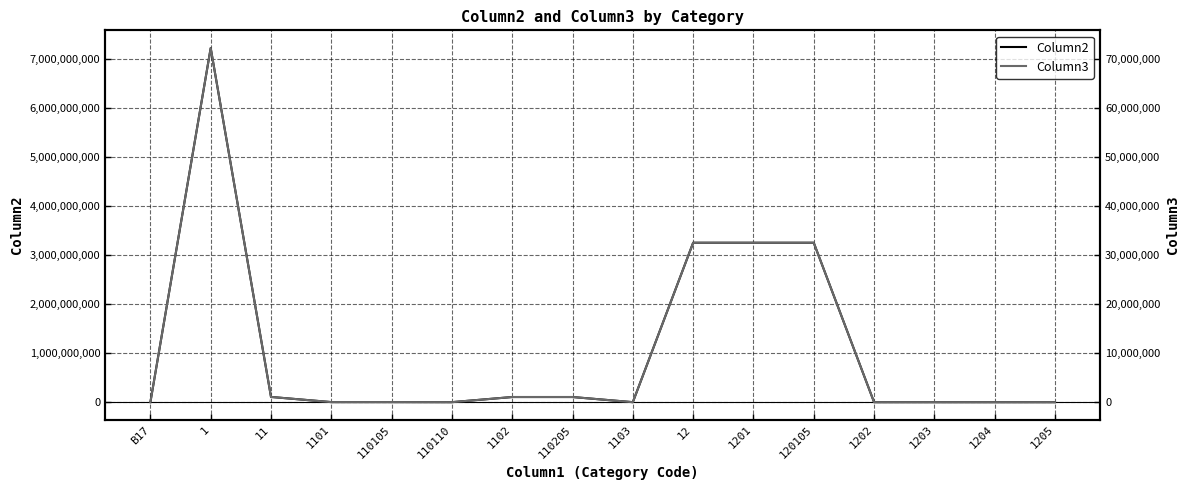

In Column3, how many points are higher than both neighbors (excluding endpoints)?

1